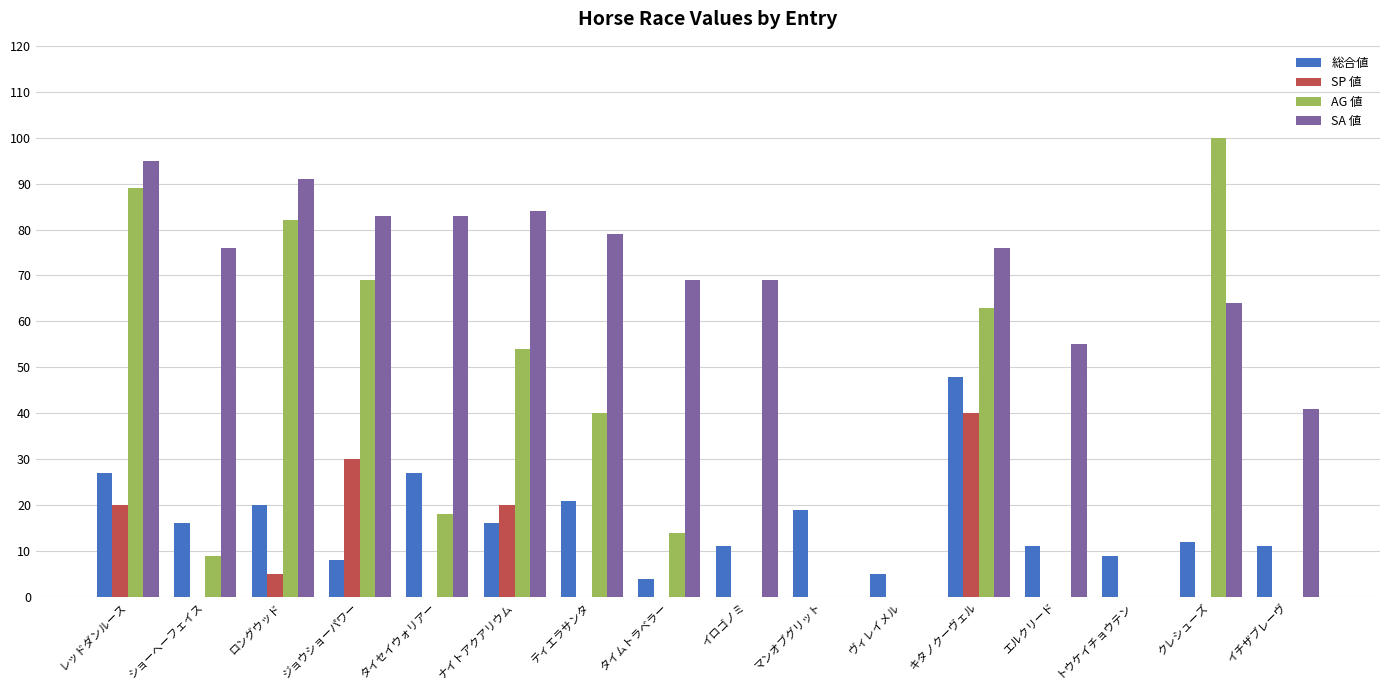

Which category has the highest value in the AG 値 series?

クレシューズ